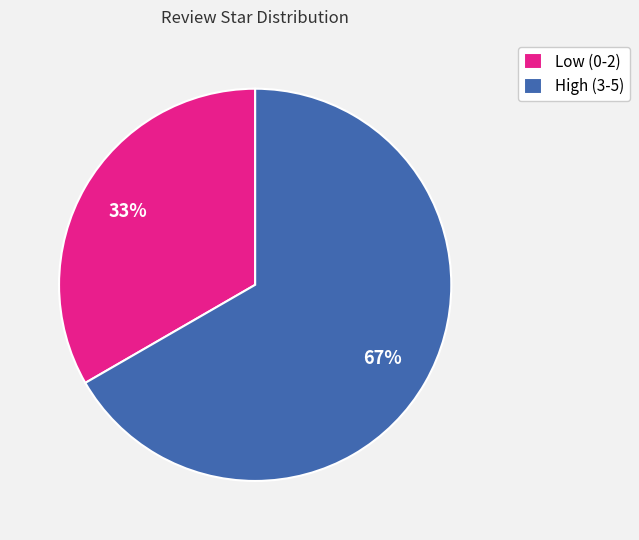

What is the largest slice in the pie chart?

High (3-5)